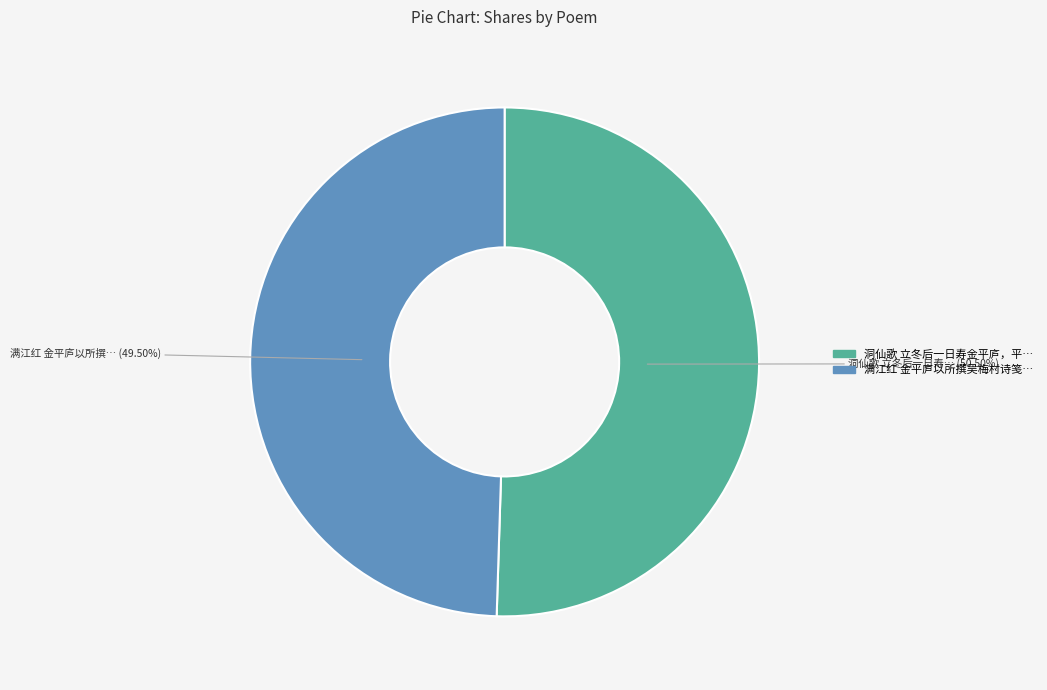

Does any single category account for the majority?

Yes